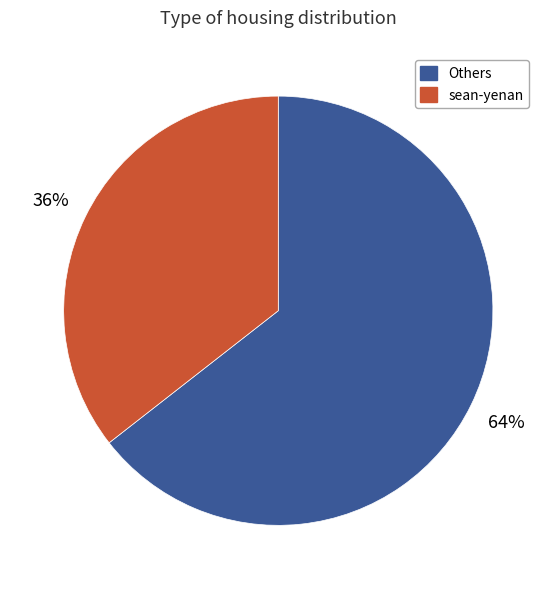

Do sean-yenan and Others together represent more than half of the pie?

Yes